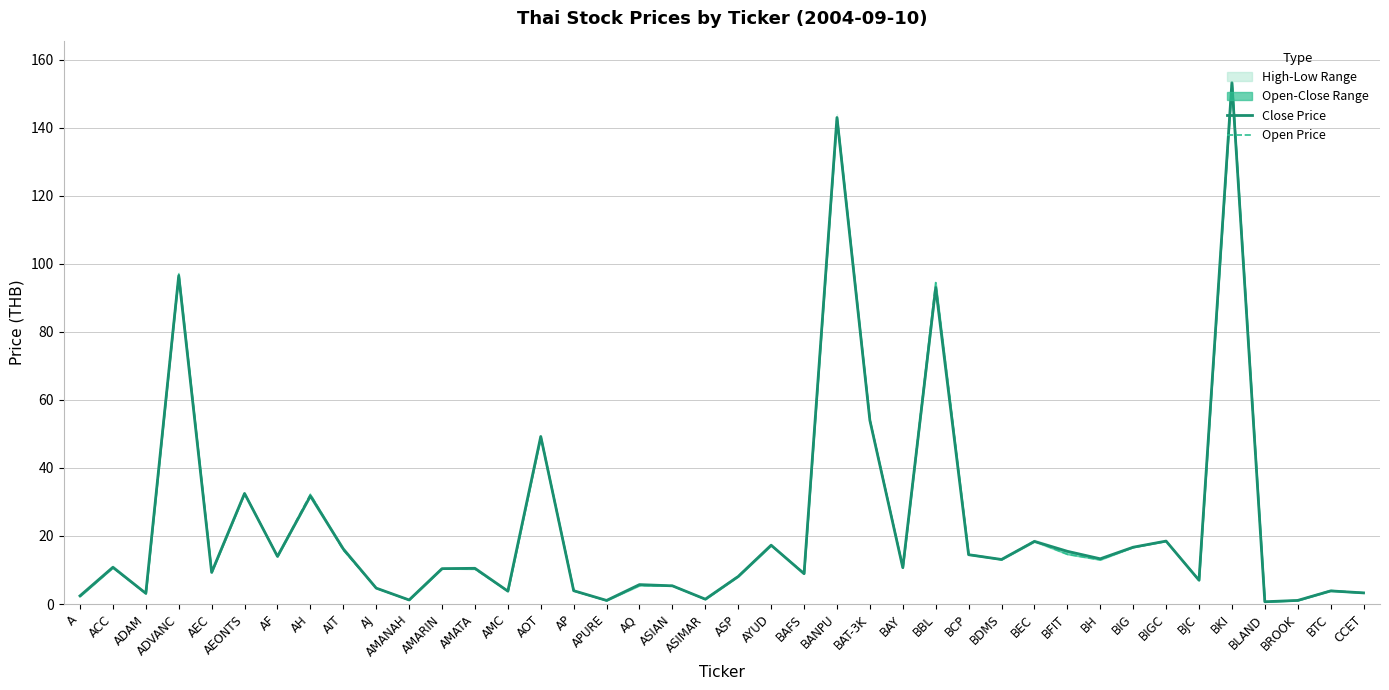

How many lines are shown in the chart?

2